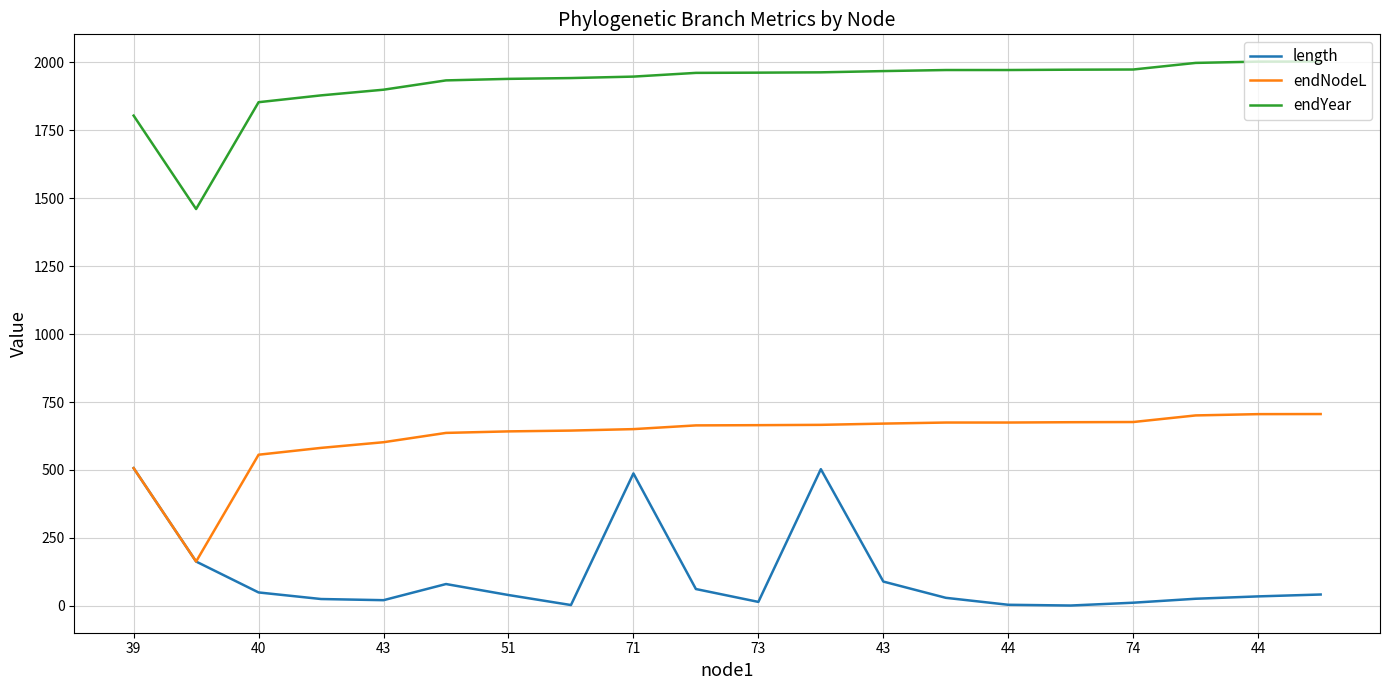

Which series has the largest total across all categories?

endYear